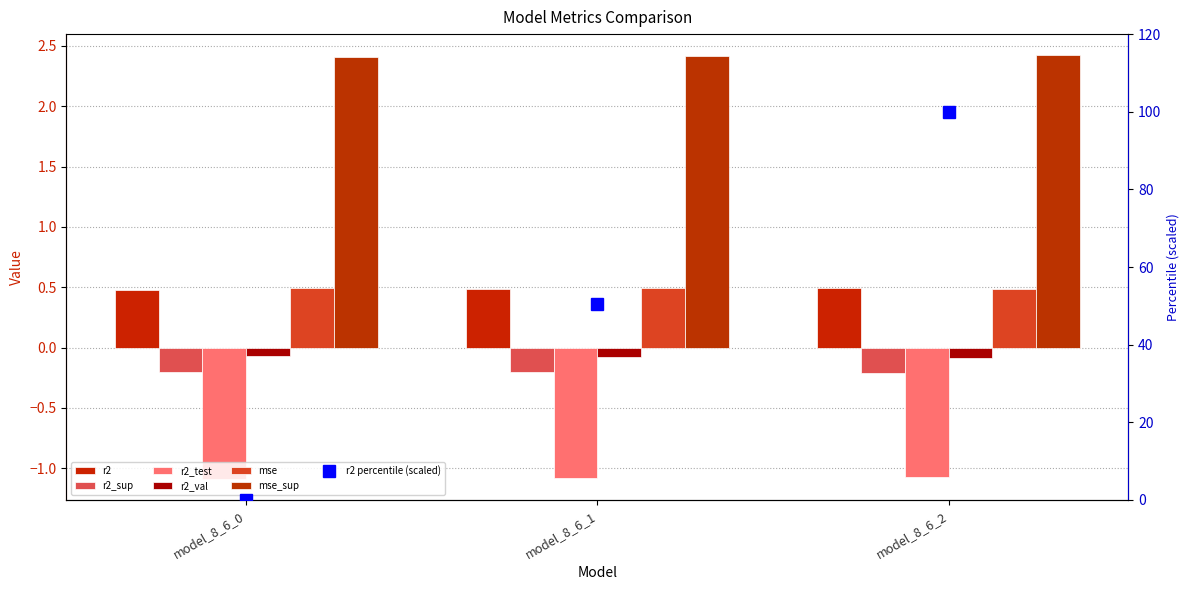

At which label is r2_test closest to -1?

model_8_6_2